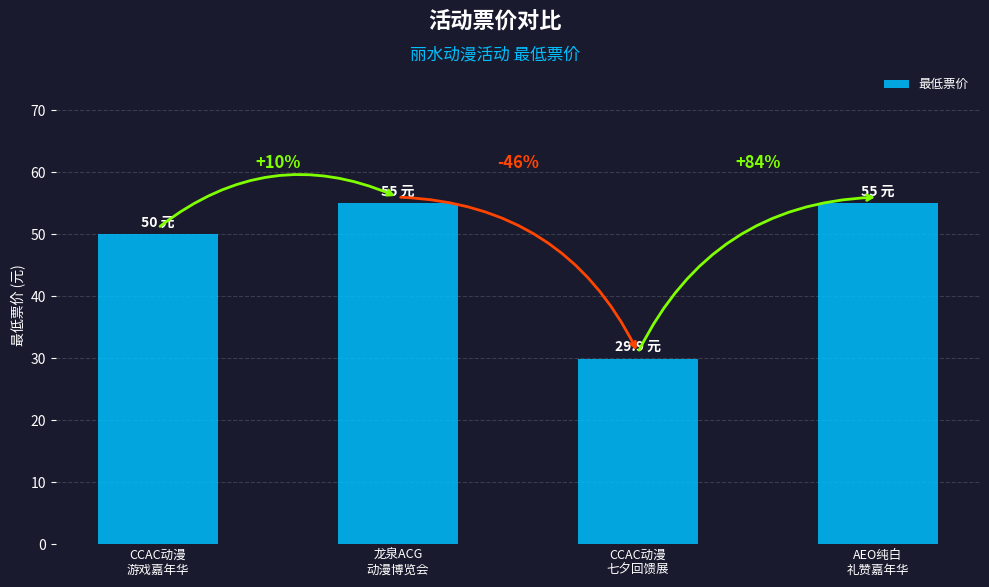

Does the chart contain any negative values?

No